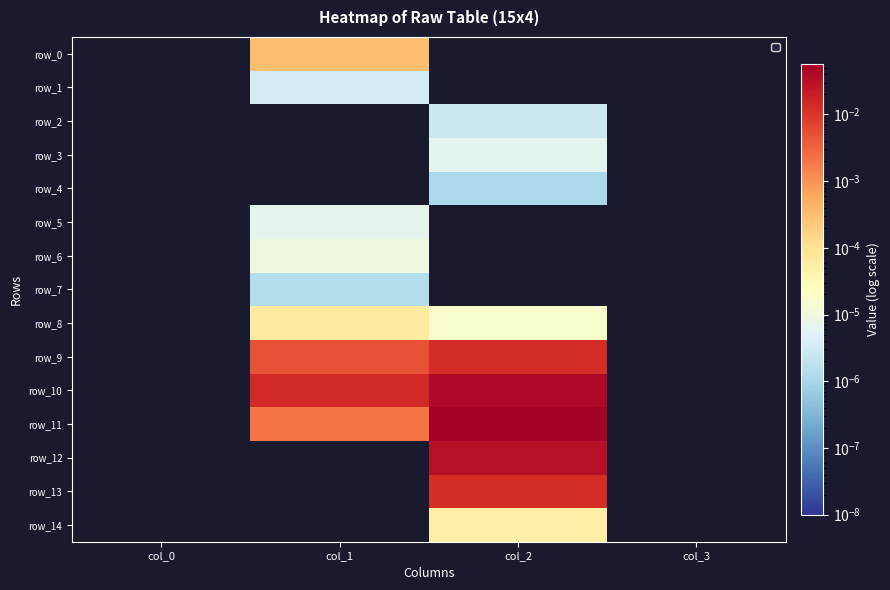

How many values in the row_9 series exceed 0?

2